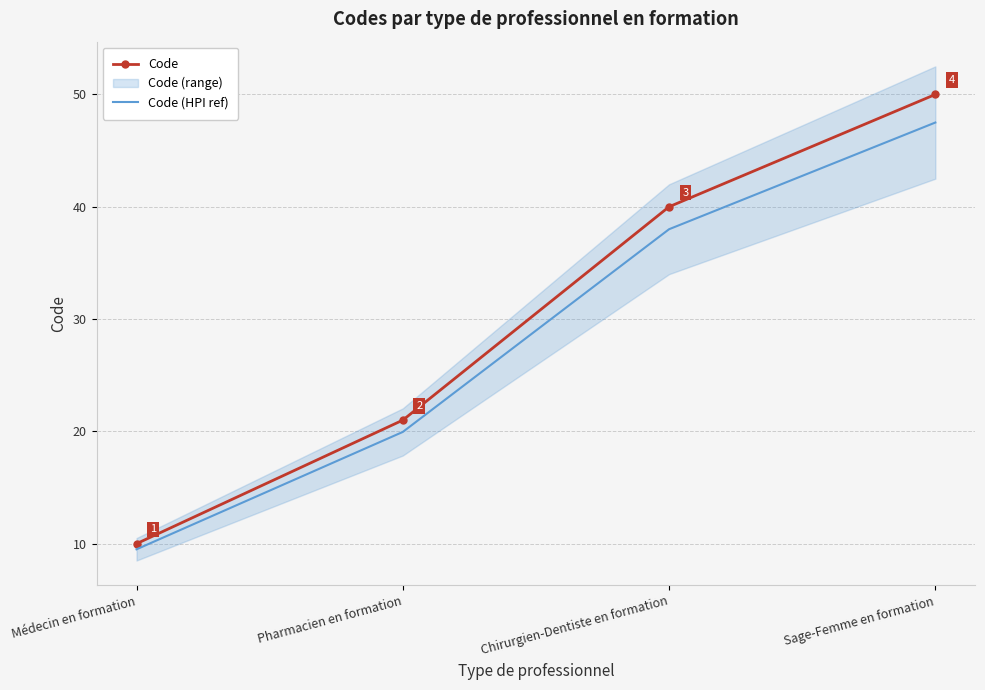

At which category does the chart reach its minimum across all series?

Médecin en formation